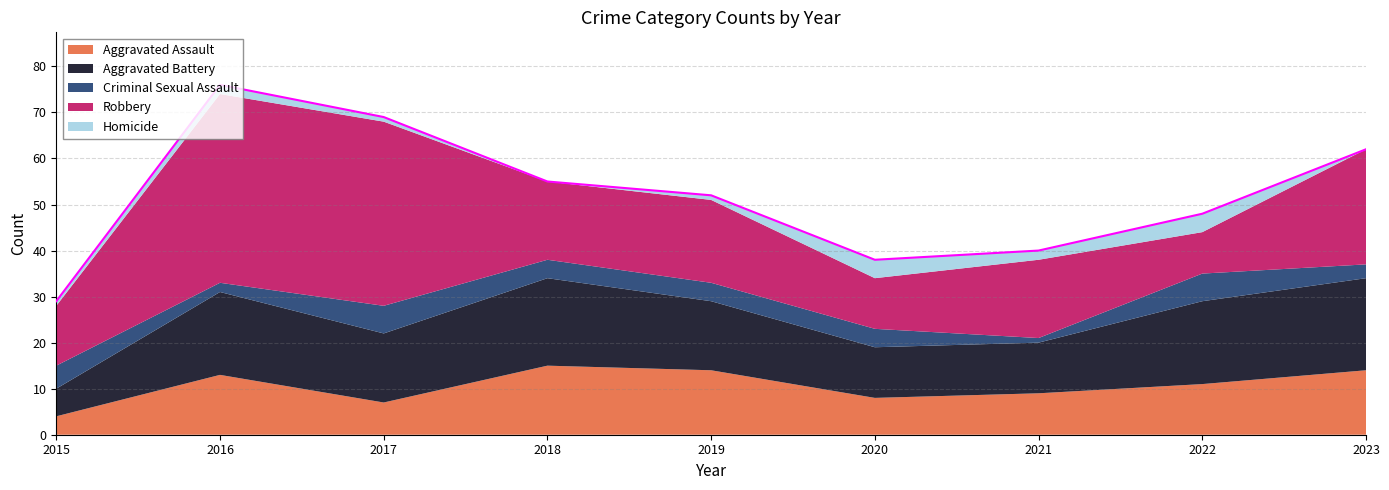

Is it true that Aggravated Battery equals 10 at 2015?

False